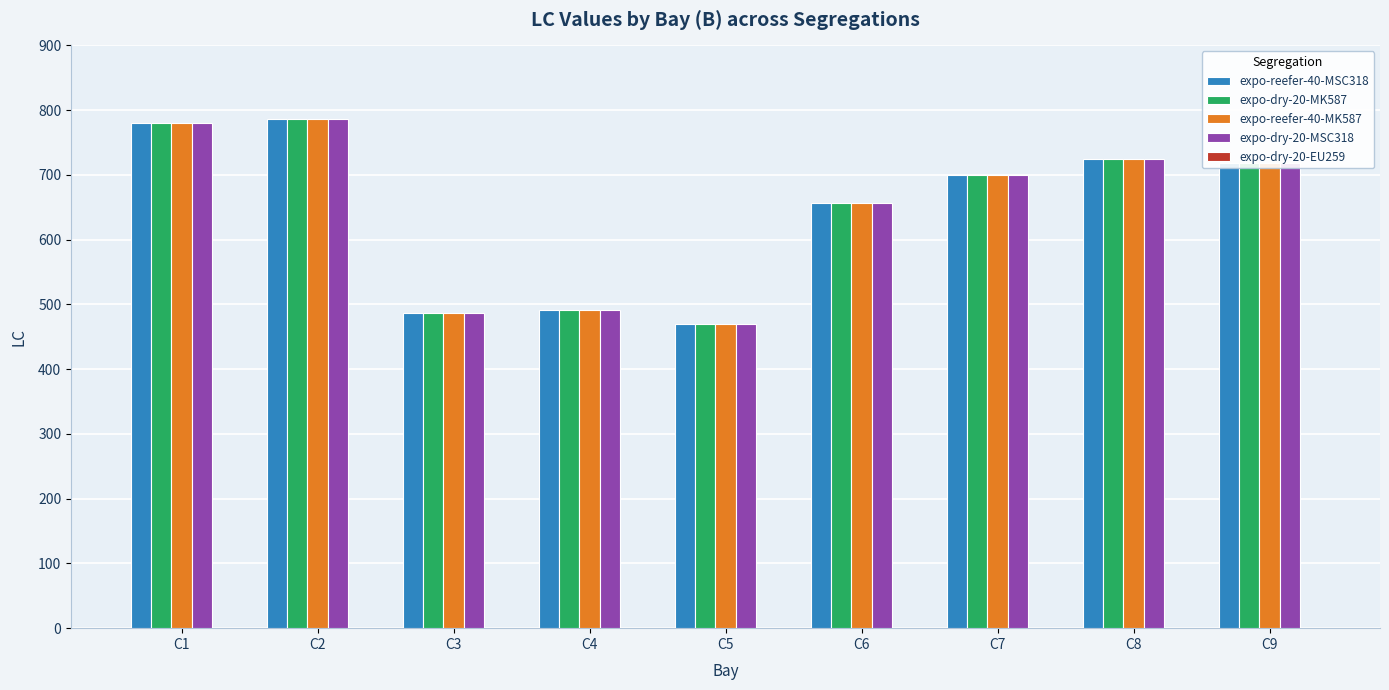

How many bars are there in each group?

4